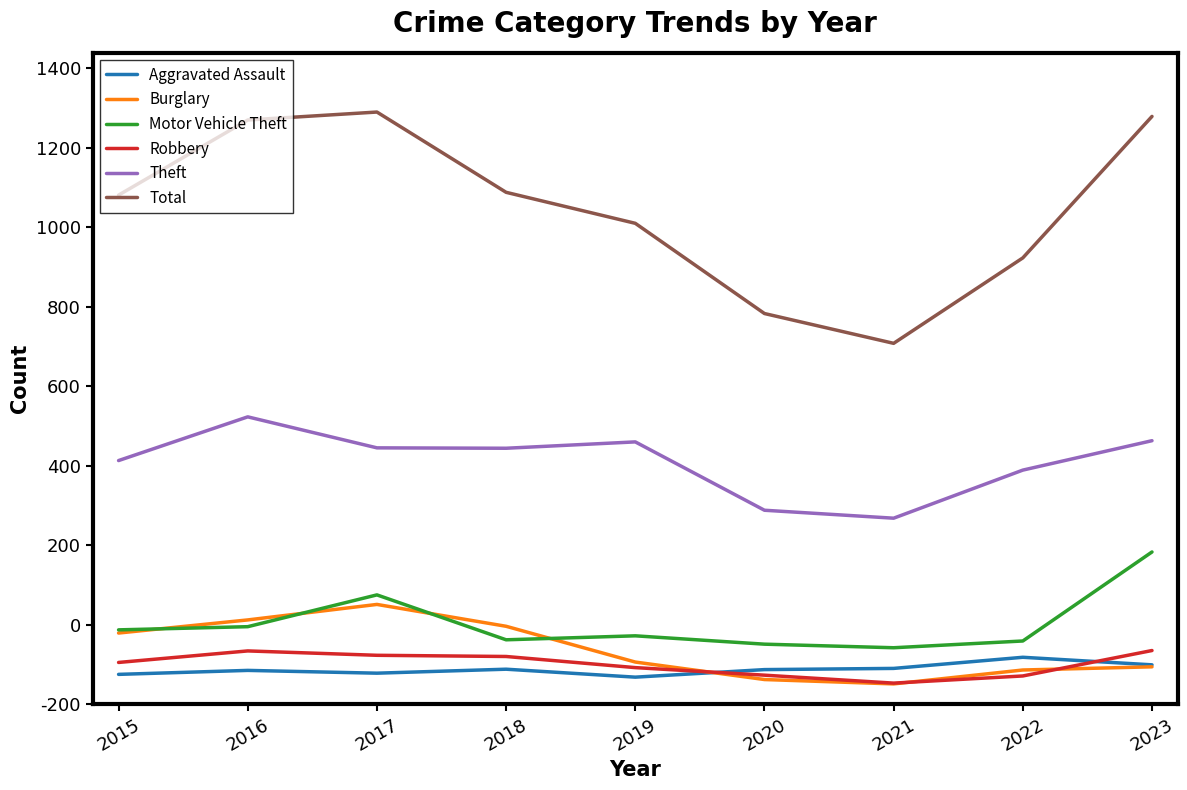

Does the chart display data point markers on the line(s)?

No